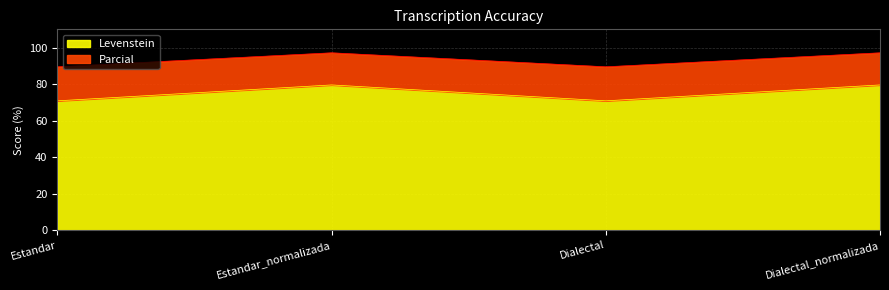

At how many categories does at least one series exceed 76?

4